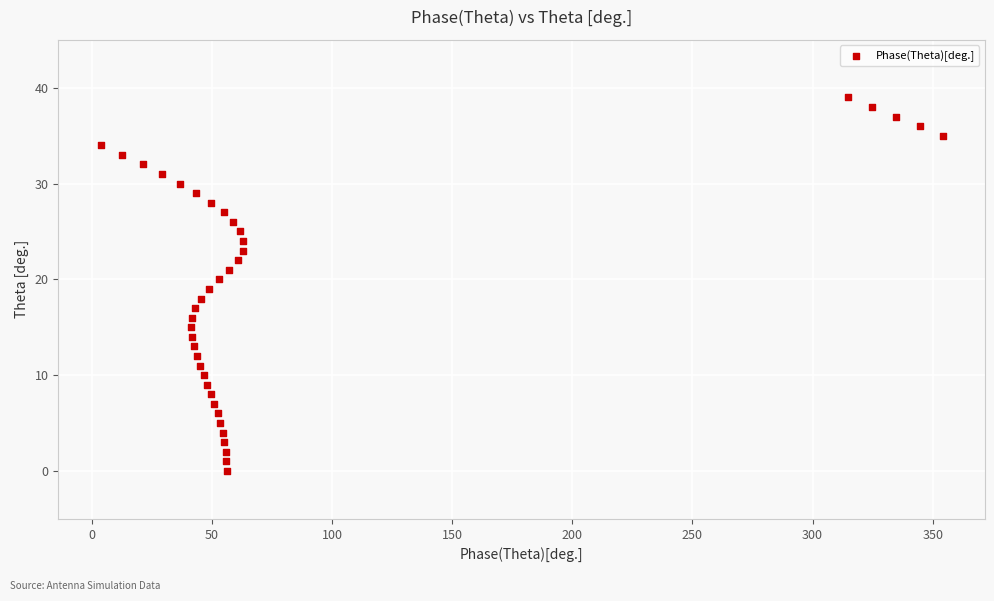

What is the range of Y values (max minus min)?

39